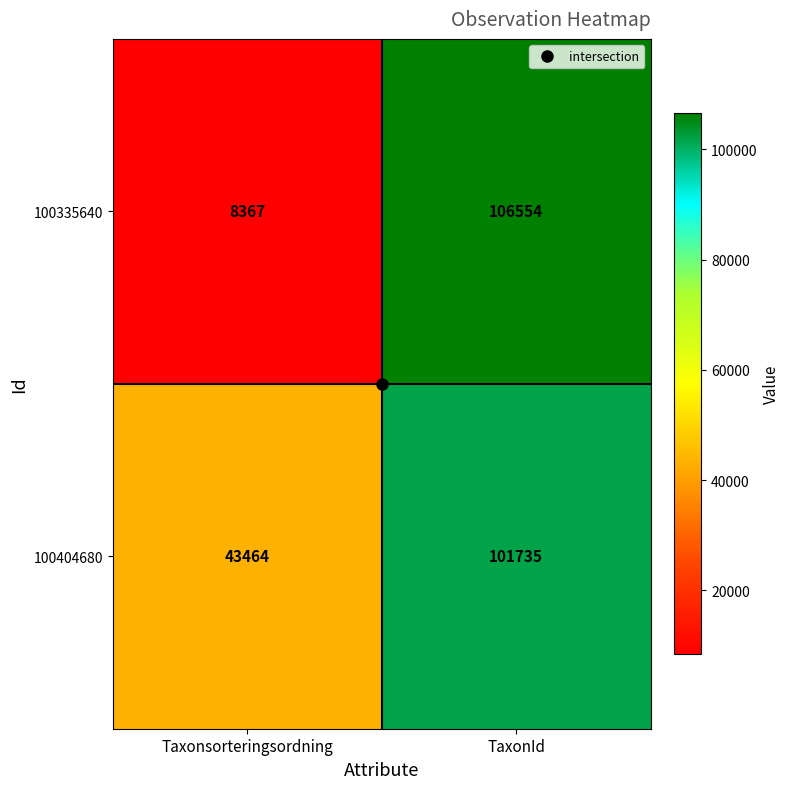

True or false: 100335640 has a value of 72670 at TaxonId.

False